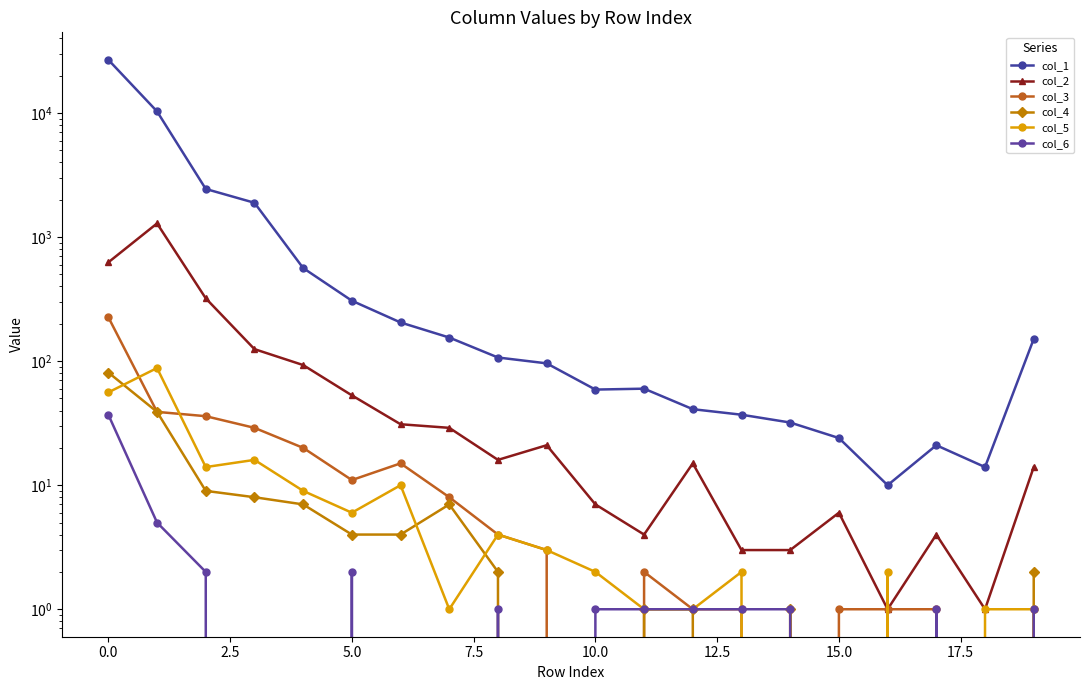

True or false: col_5 has a value of 2 at 16.

True